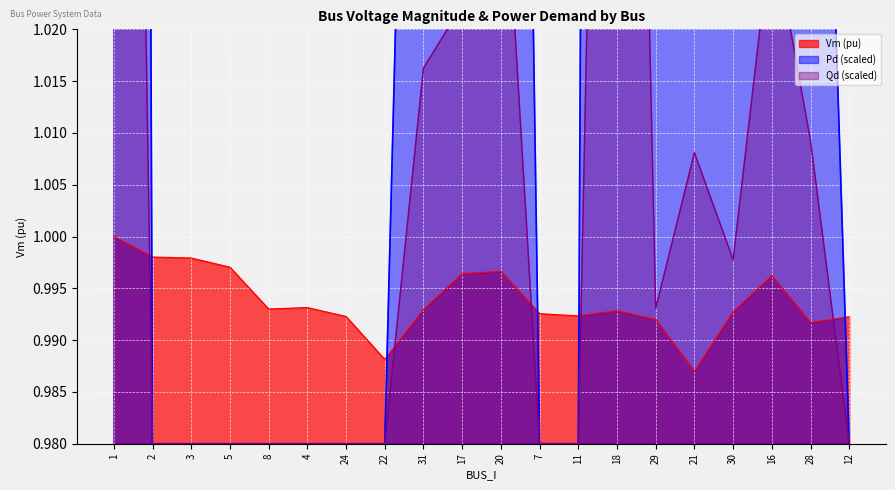

Count the Vm values in the range 0 to 1.

20